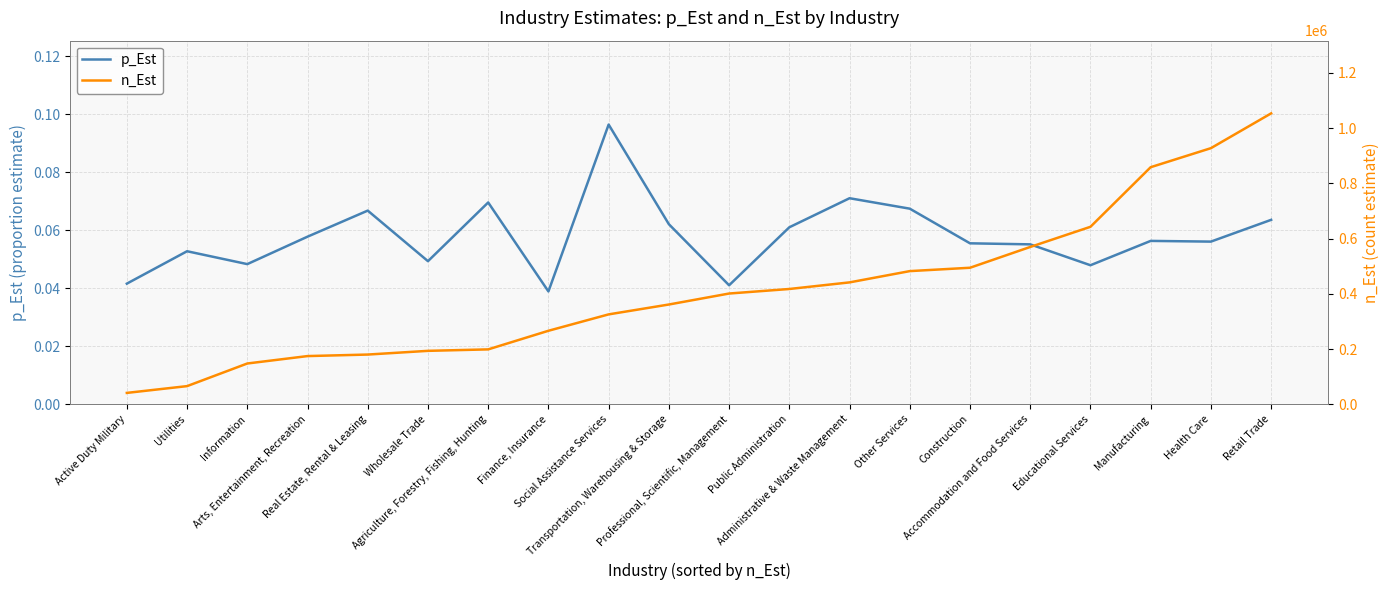

What is the difference between the maximum and second lowest values in the p_Est series?

0.1